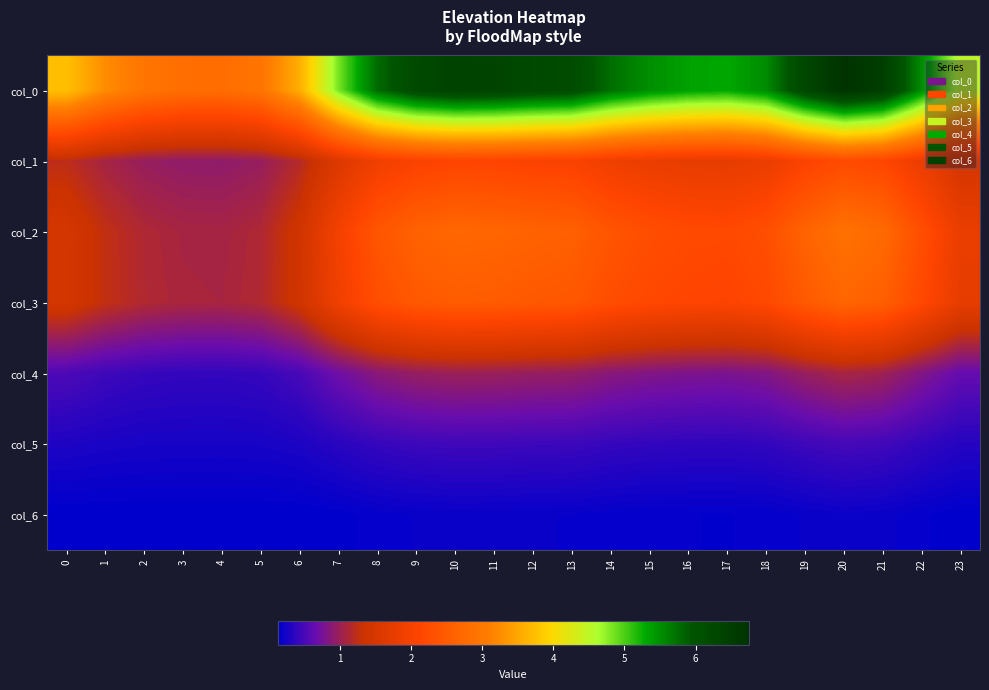

At 5, list the series in order from smallest to largest.

col_6, col_5, col_4, col_1, col_2, col_3, col_0